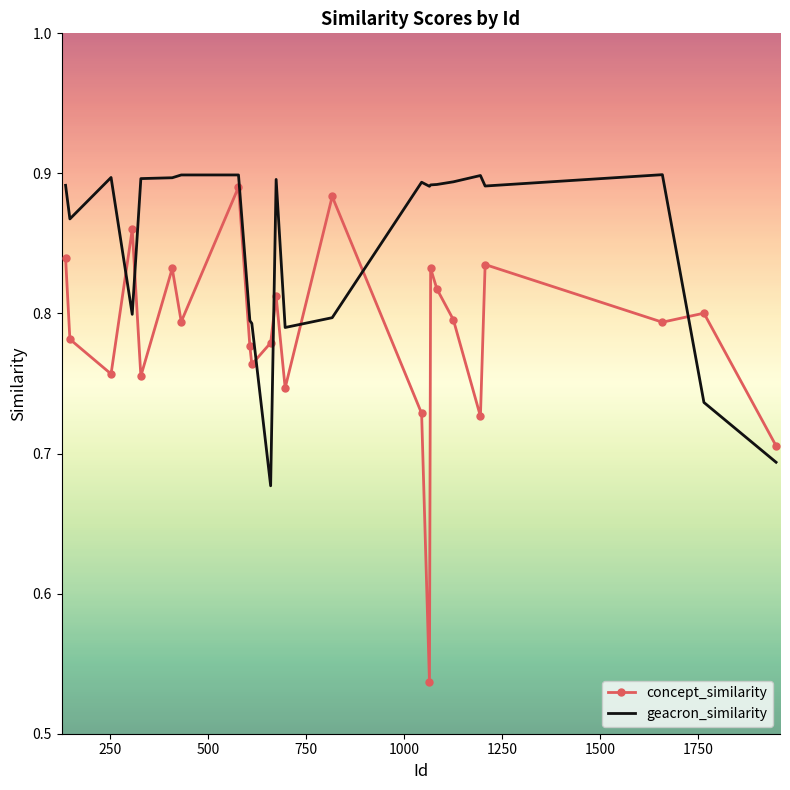

Rank the series by their average value, from highest to lowest.

geacron_similarity, concept_similarity